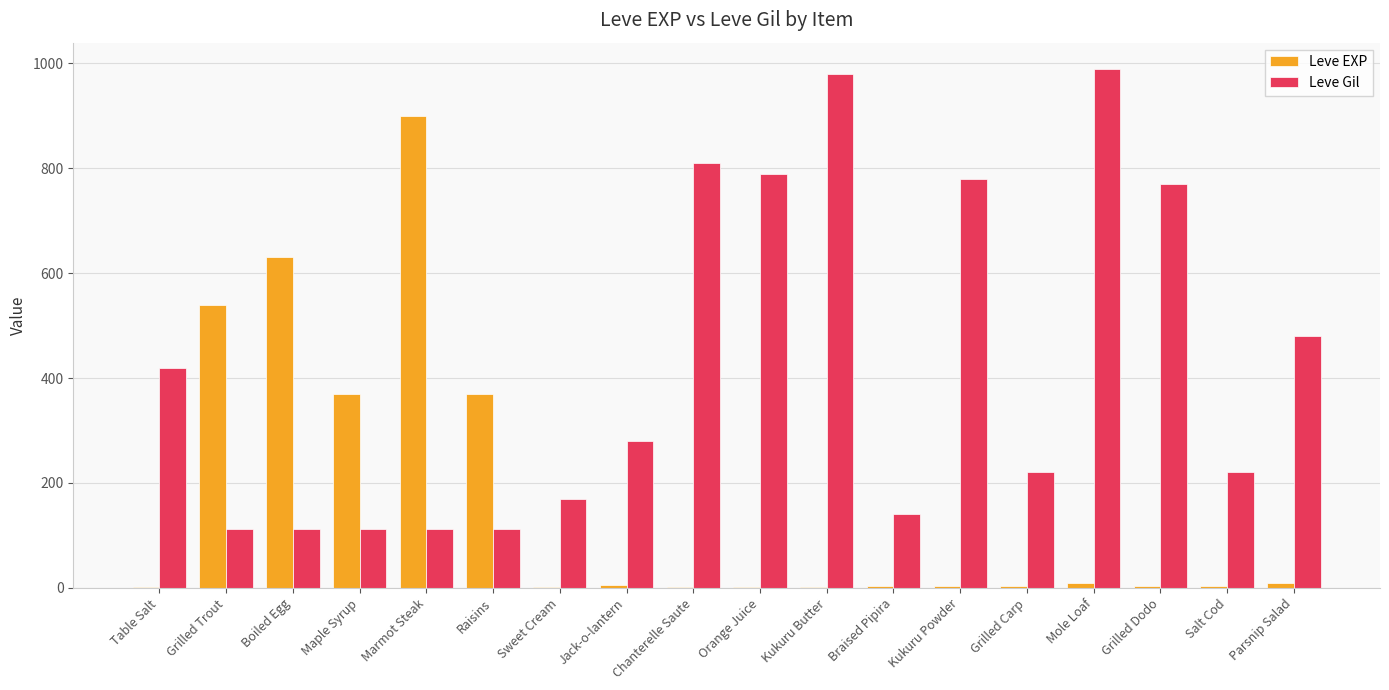

What is the average value of the Leve EXP series?

159